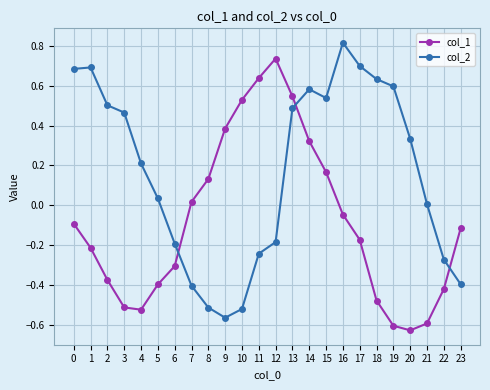

After their last crossing, which series has the higher values: col_1 or col_2?

col_1